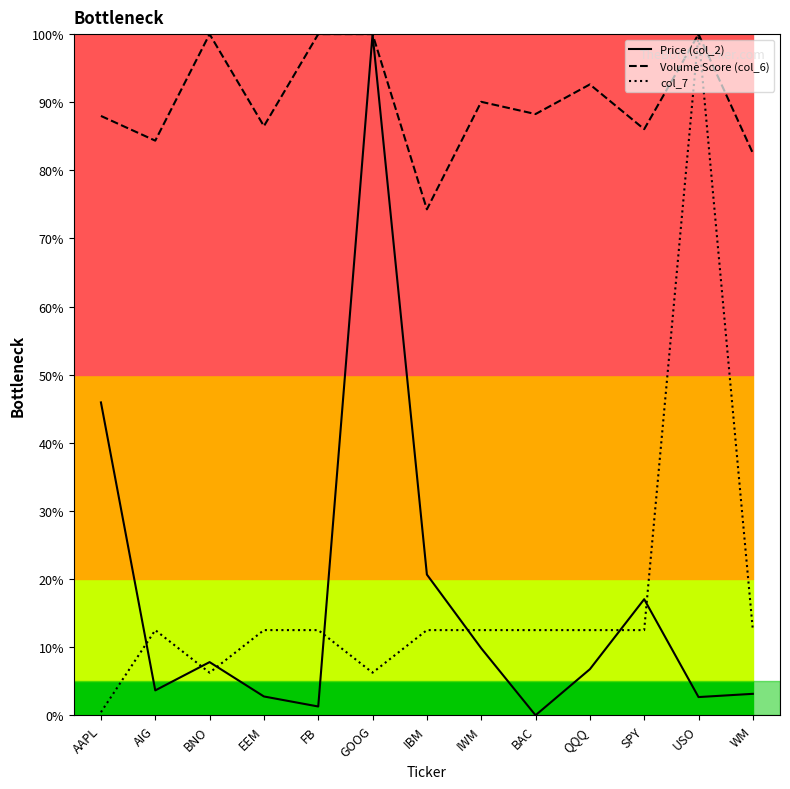

What is the spread (max minus min) of values at BAC?

88.3